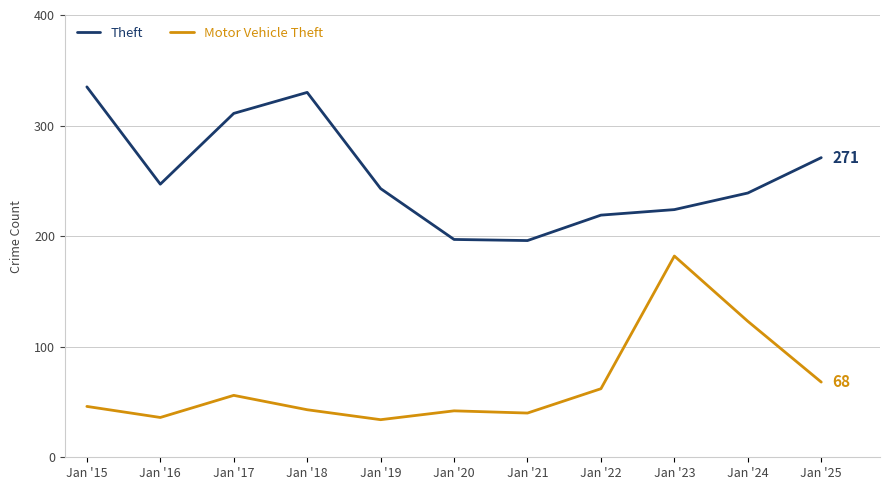

What is the average value of the Motor Vehicle Theft series?

67